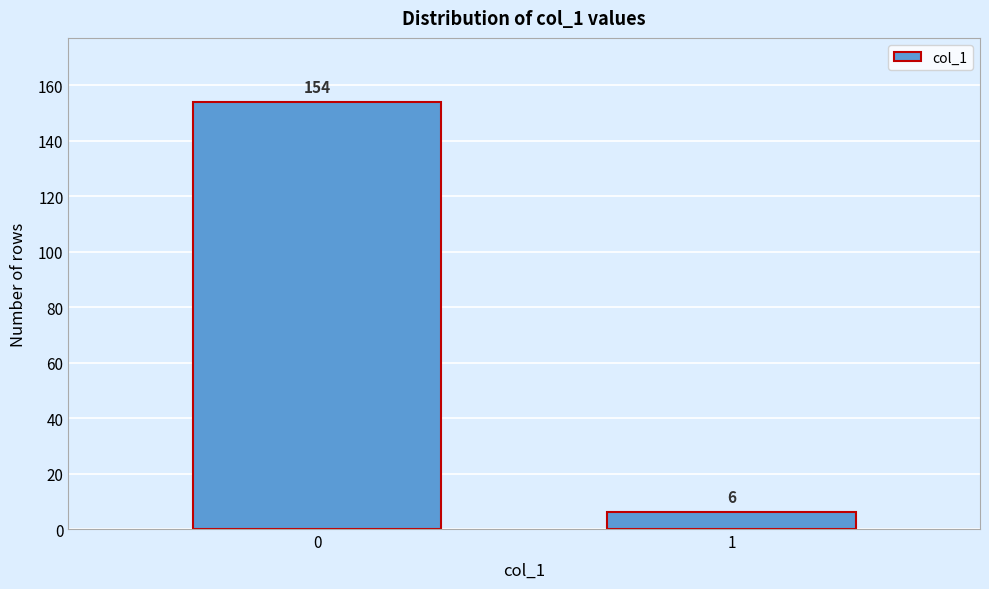

Reading left to right, transcribe all the data shown in this chart.

0=154	1=6